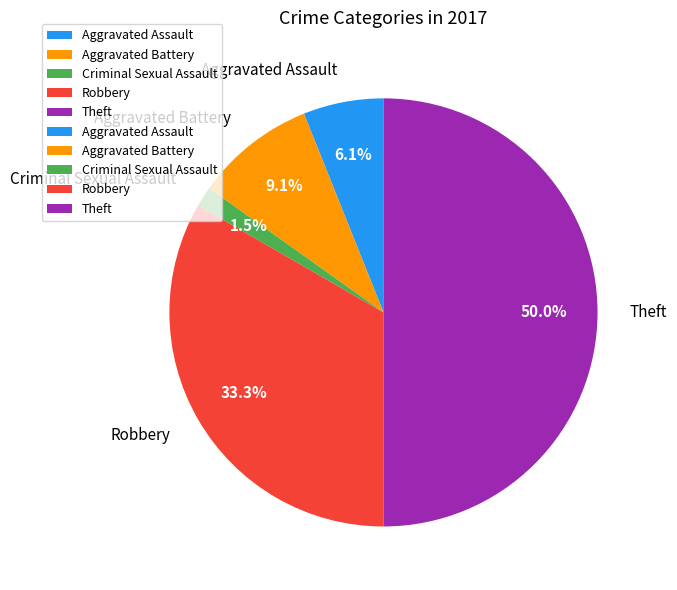

Between Theft and Criminal Sexual Assault, which is larger?

Theft